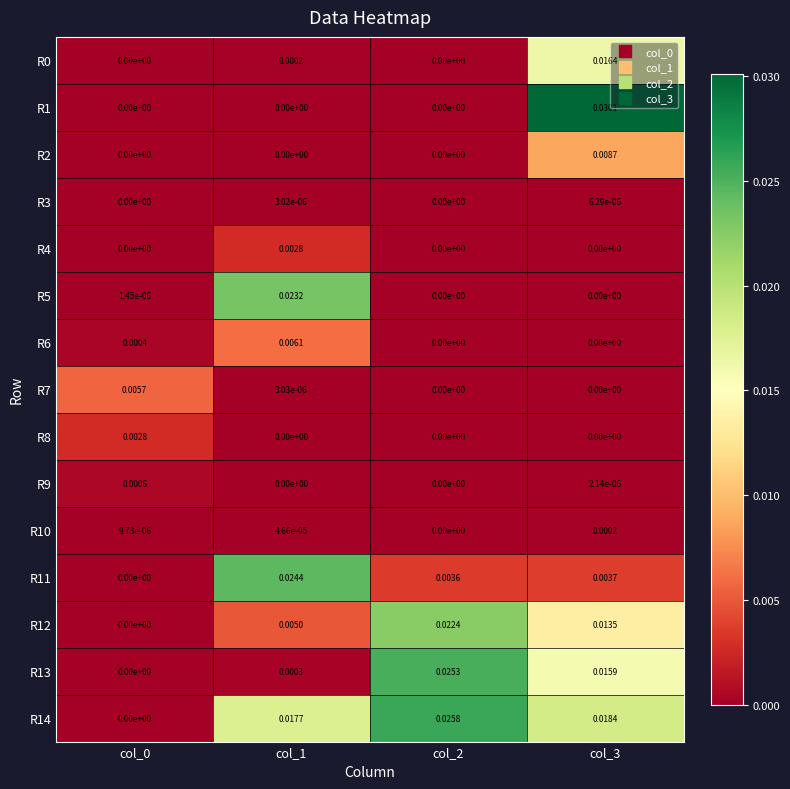

Is the value of R5 at col_2 greater than the value of R0 at col_3?

No